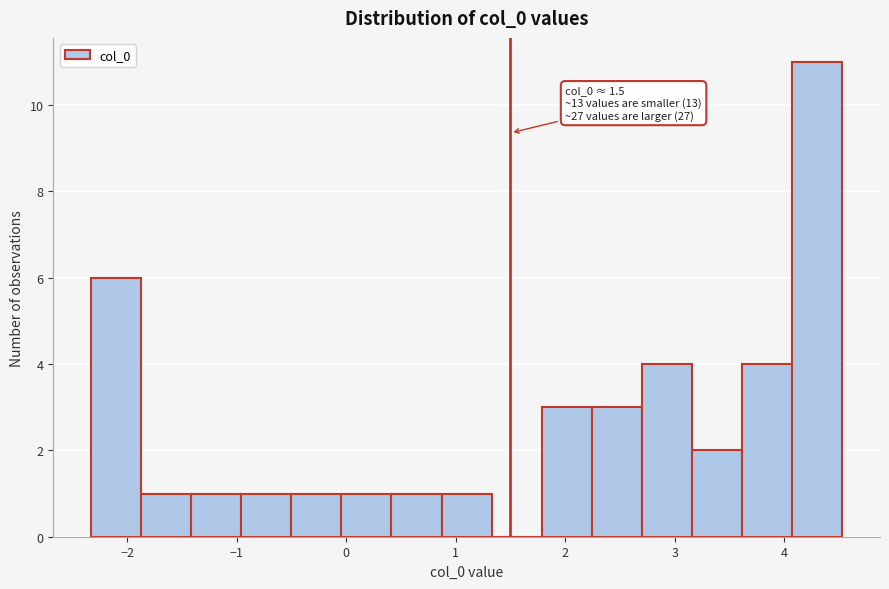

Which range on the x-axis has the tallest bar?

4.1 to 4.5